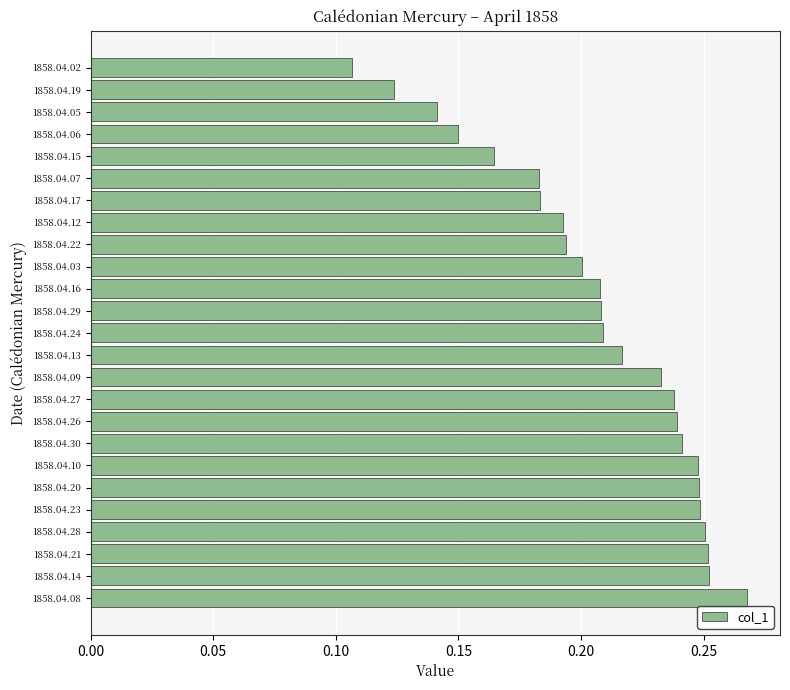

Count the number of categories in the chart.

25